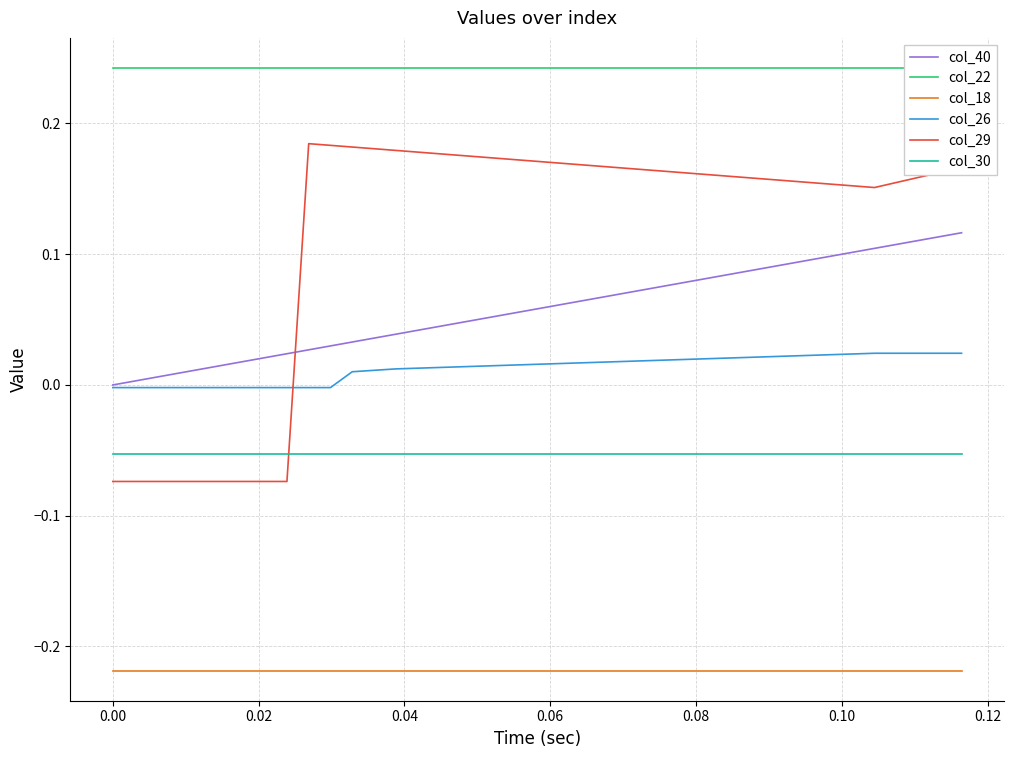

Does the chart have visible grid lines?

Yes